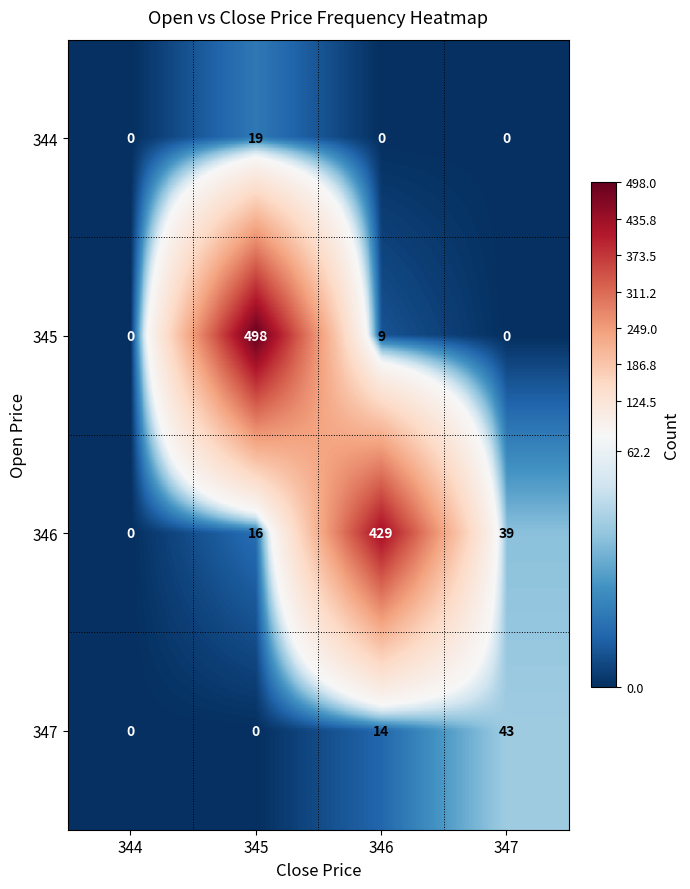

Reading right to left, transcribe all the data shown in this chart.

344: 0	0	19	0
345: 0	9	498	0
346: 39	429	16	0
347: 43	14	0	0